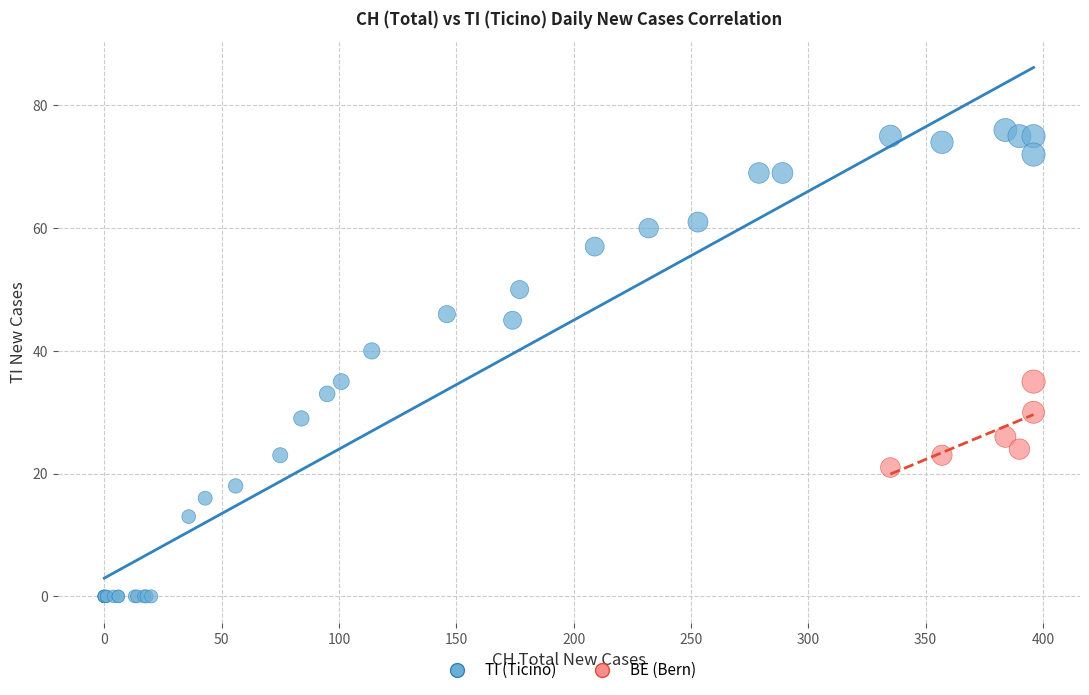

Which series reaches the maximum Y coordinate?

TI (Ticino)